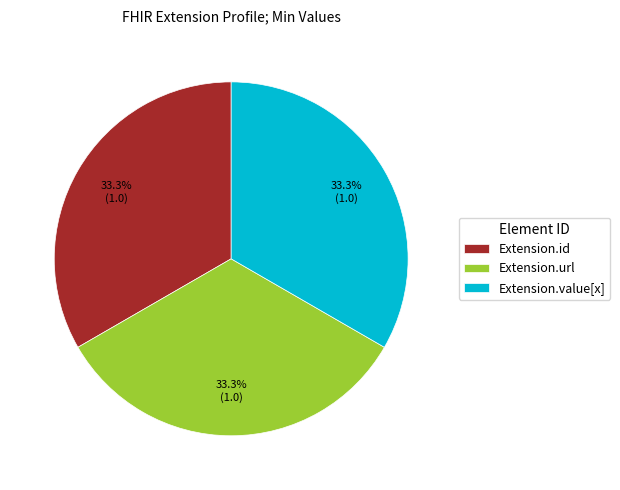

The Extension.id slice represents 9% of the pie. True or false?

False